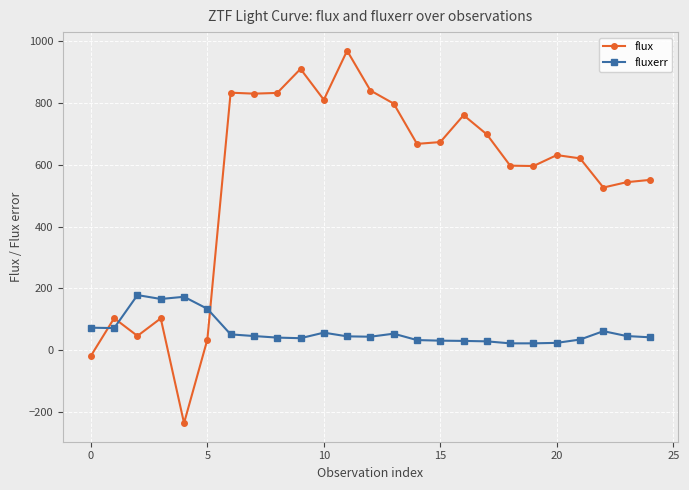

List the series in order of their overall mean, highest first.

flux, fluxerr